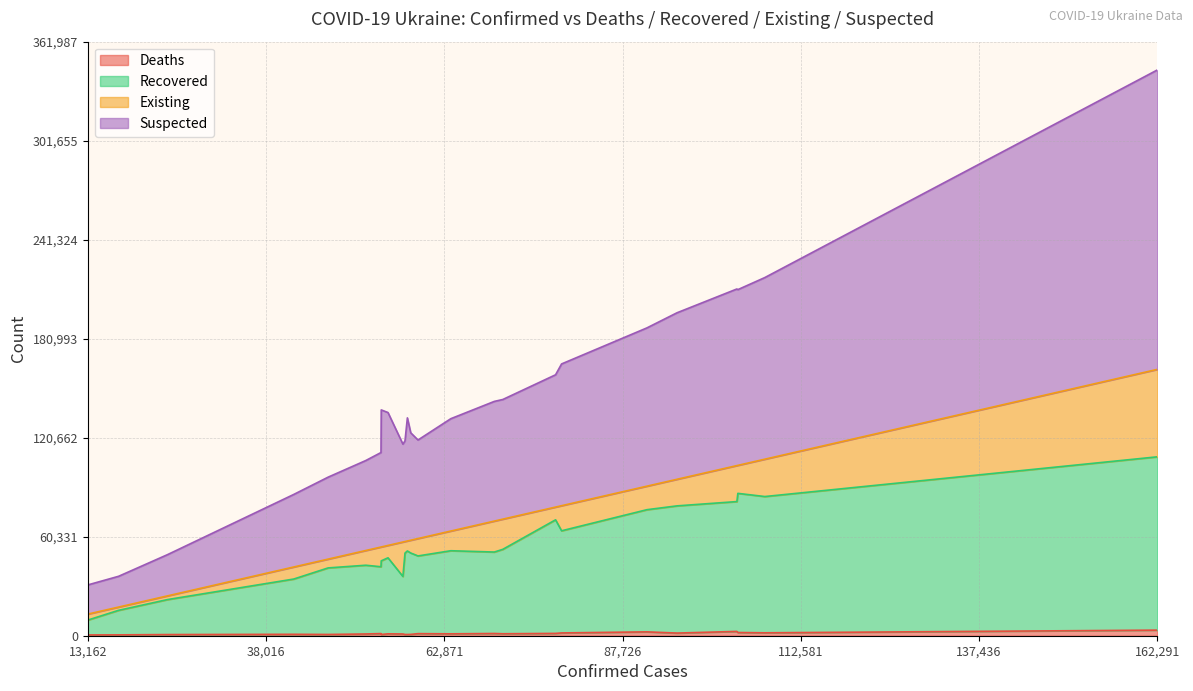

At which category is the sum across all series the highest?

162,291